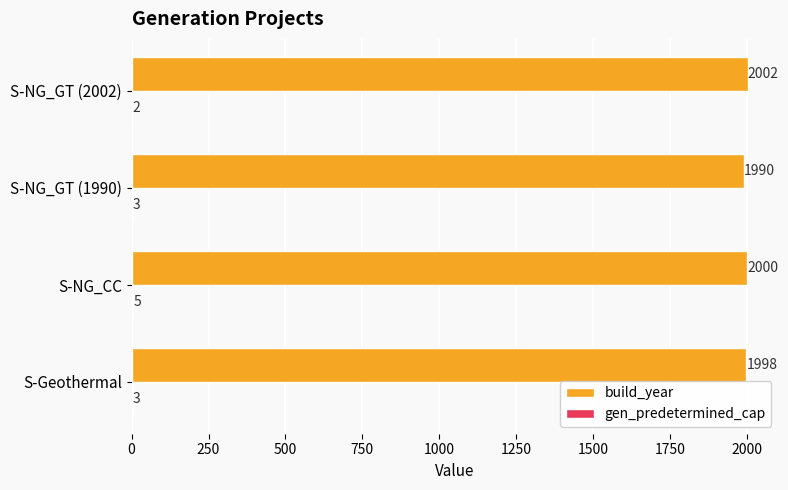

Which series has the largest total across all categories?

build_year